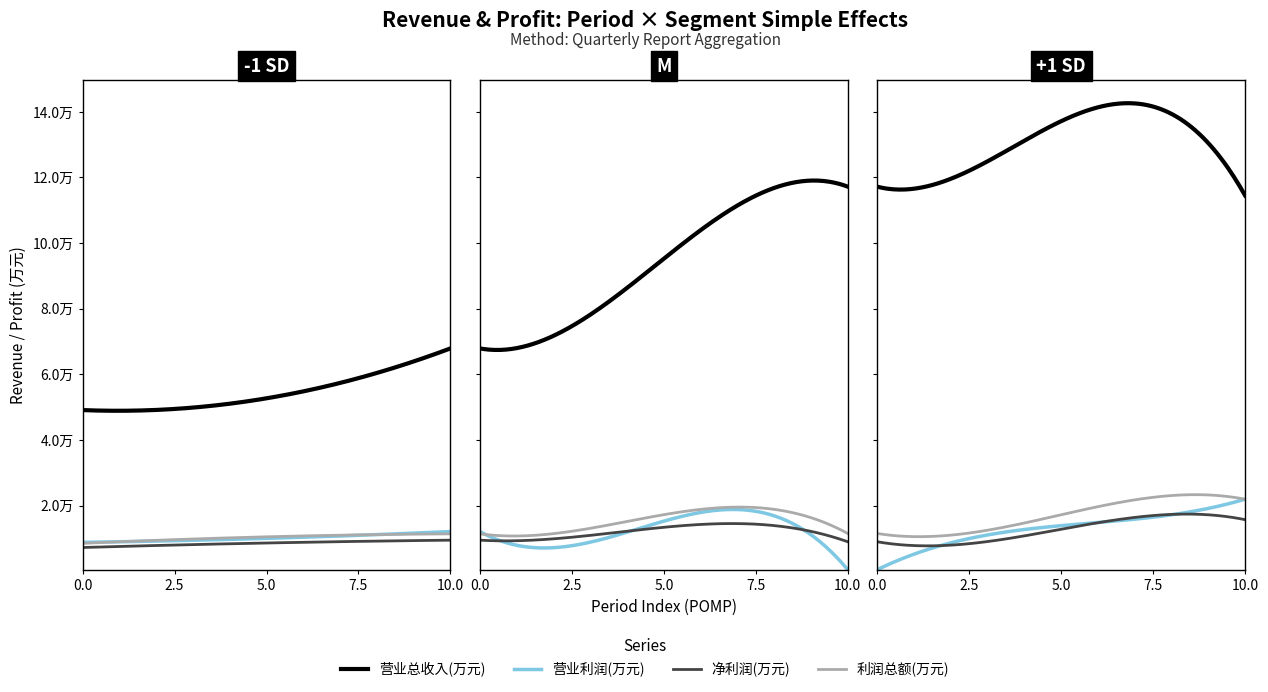

True or false: 利润总额(万元) and 营业总收入(万元) intersect in this chart.

False